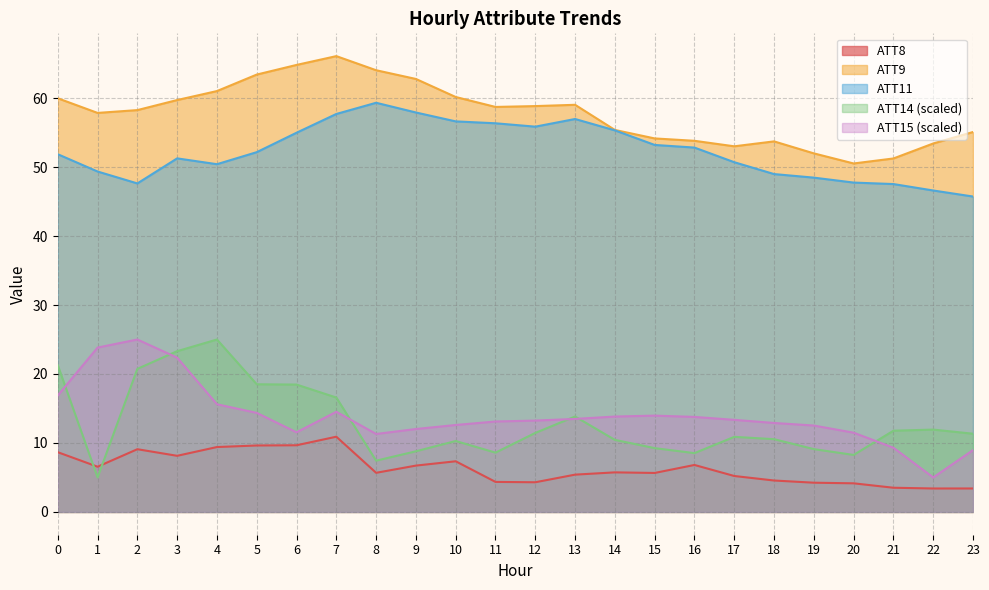

Which category has the highest value across all series?

7